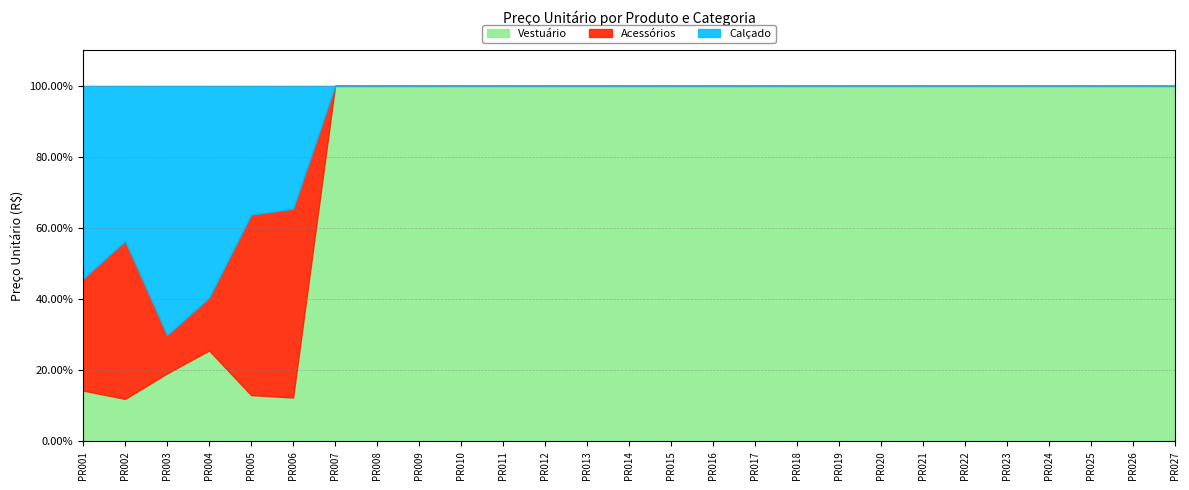

What is the spread (max minus min) of values at PR021?

299.9